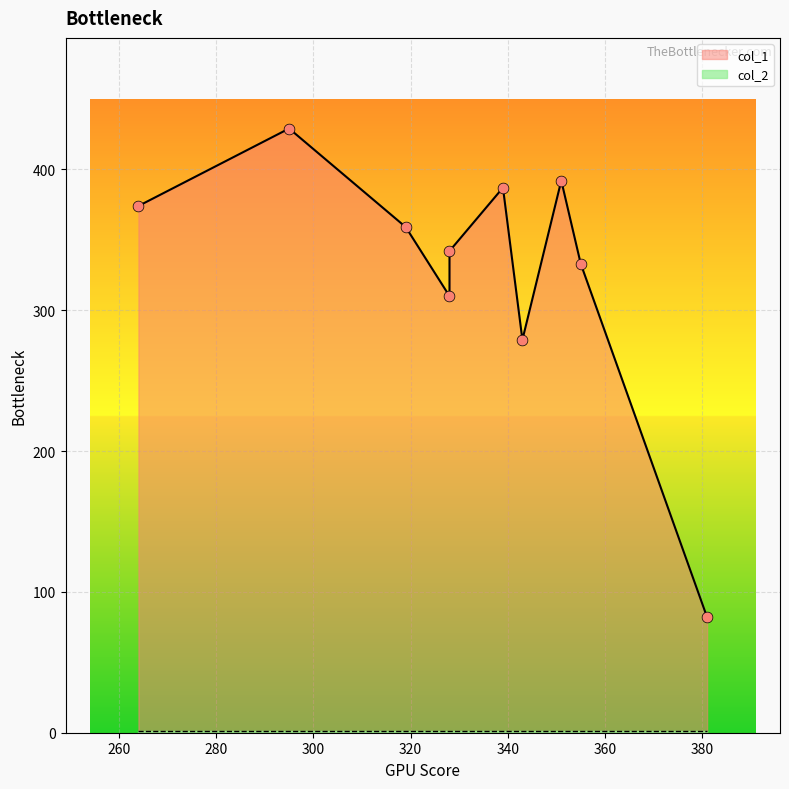

Is the value of col_1 at 319 greater than the value of col_2 at 295?

Yes